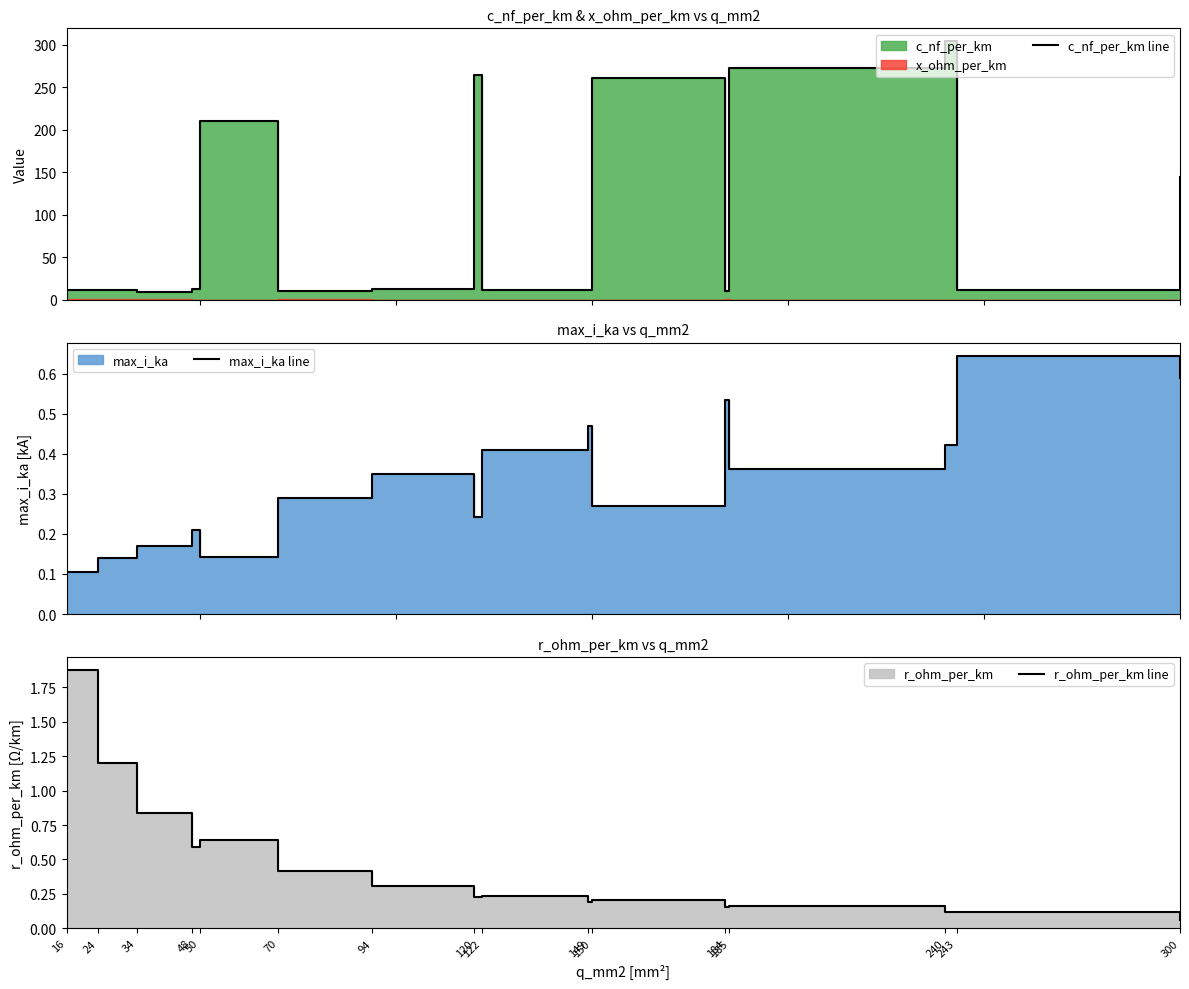

How many max_i_ka line values are between 0 and 1?

16